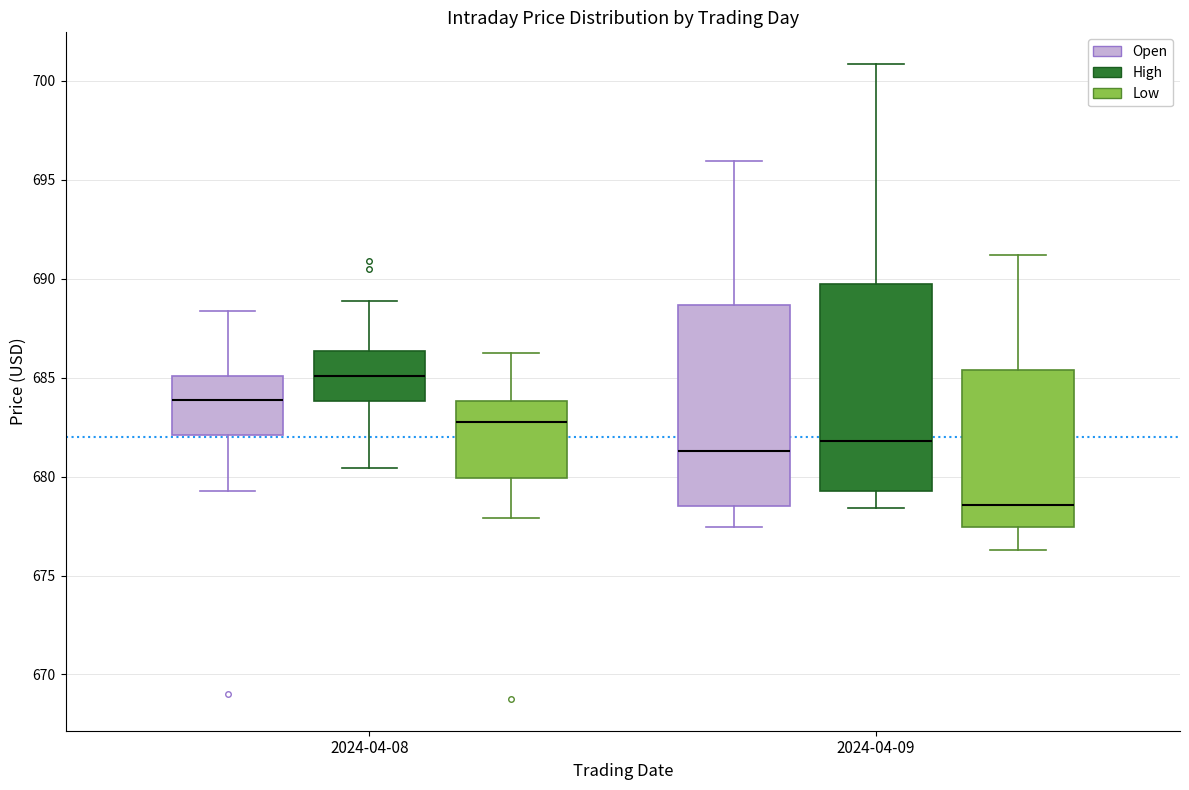

Which box has the highest median line?

2024-04-08 (High)